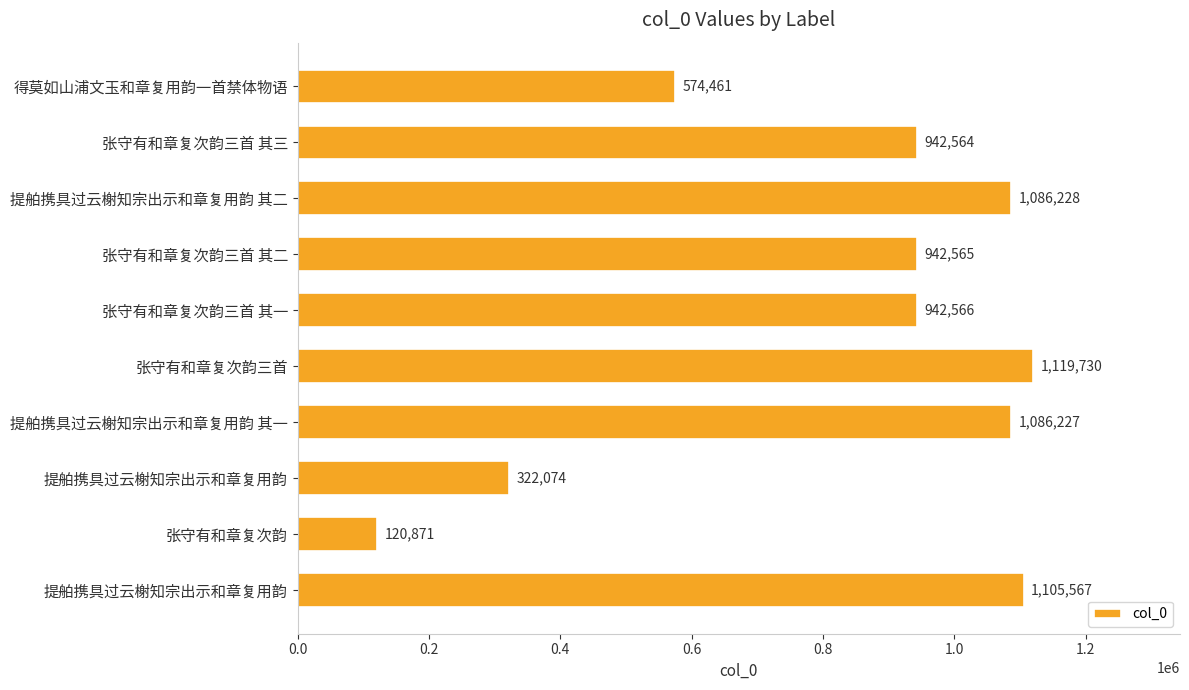

What is the difference between the maximum and minimum values?

998859